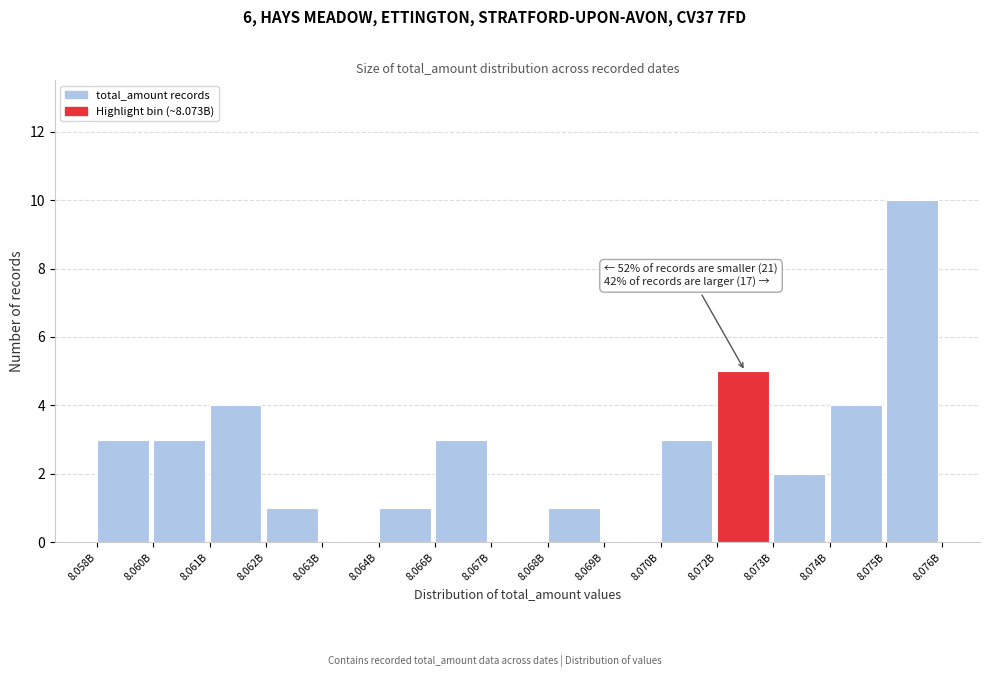

Reading right to left, extract all data points from this chart.

8.075B=10	8.074B=4	8.073B=2	8.072B=5	8.070B=3	8.069B=0	8.068B=1	8.067B=0	8.066B=3	8.064B=1	8.063B=0	8.062B=1	8.061B=4	8.060B=3	8.058B=3